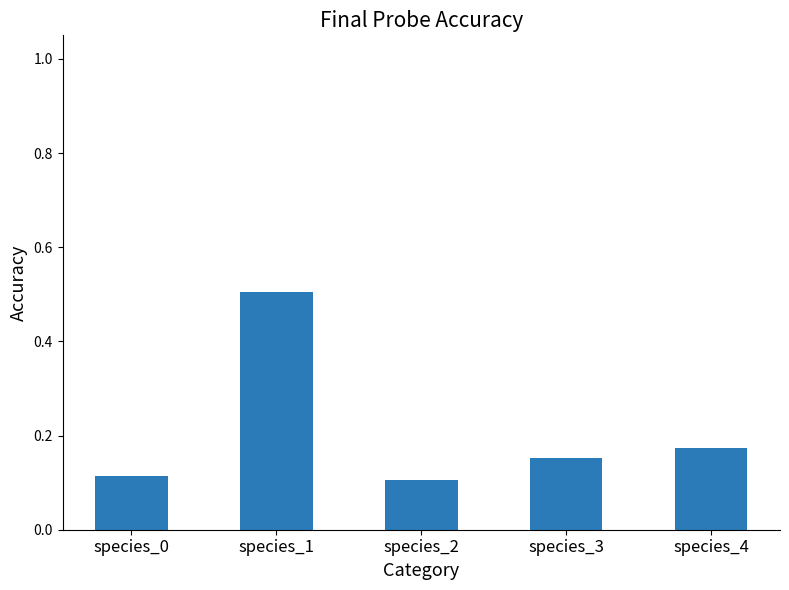

Which label corresponds to the largest value in the chart?

species_1